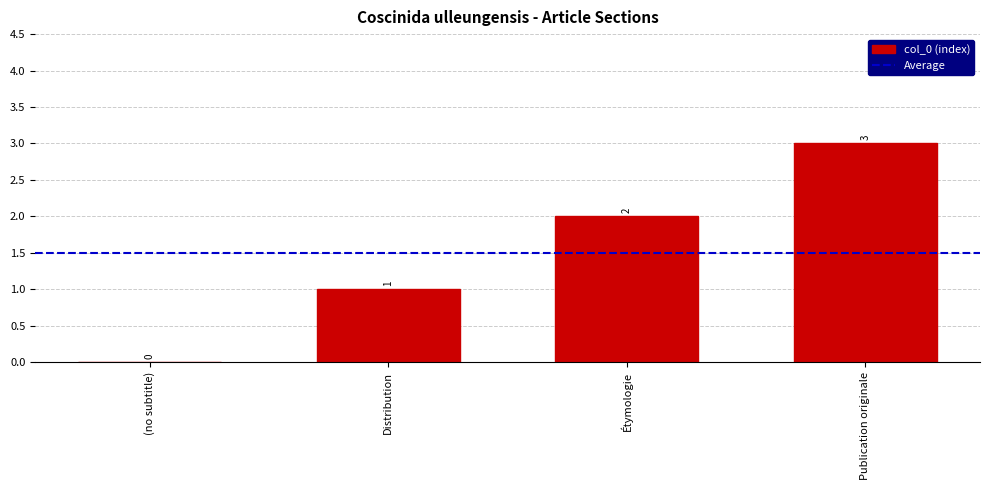

What is the sum of the values at (no subtitle) and Publication originale?

3